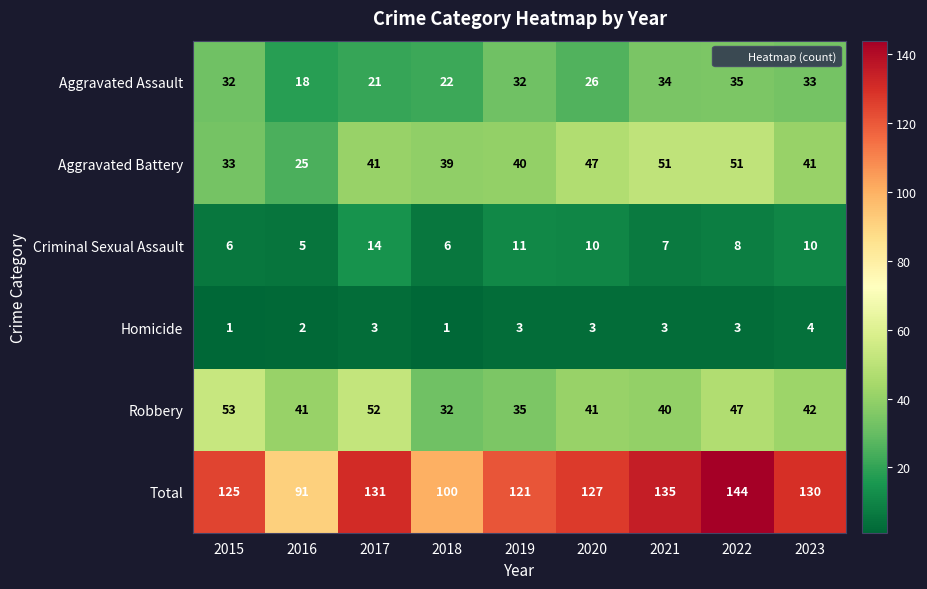

Which category has the highest value in the Aggravated Assault series?

2022